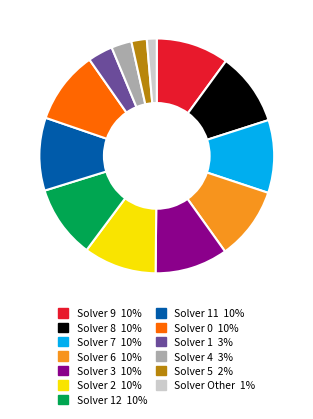

Is there any slice that represents more than half of the pie?

No